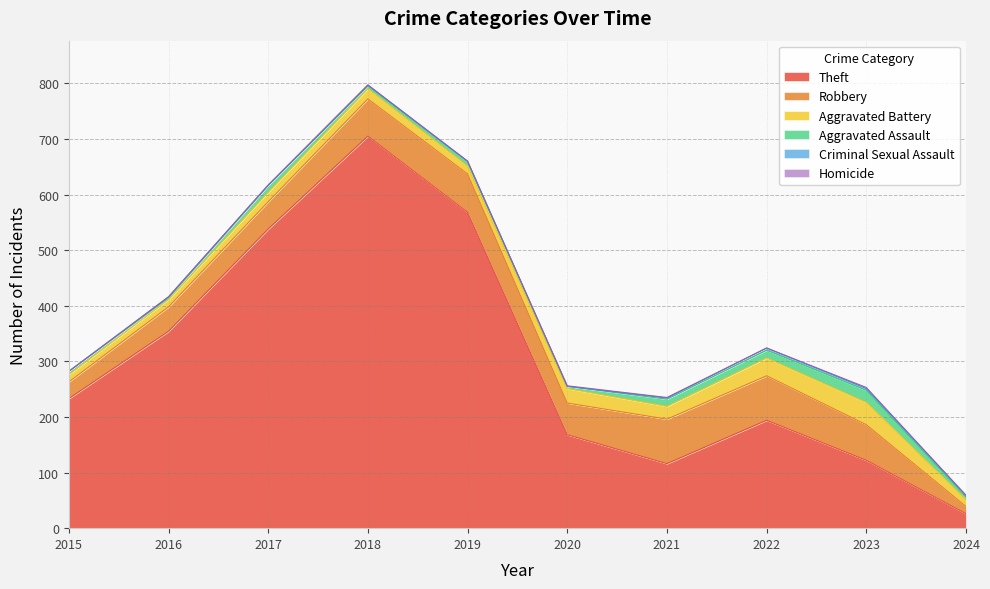

Reading left to right, extract all data points from this chart.

Theft: 2015=233	2016=354	2017=538	2018=705	2019=568	2020=168	2021=116	2022=194	2023=122	2024=26
Robbery: 2015=30	2016=44	2017=49	2018=67	2019=69	2020=57	2021=80	2022=80	2023=64	2024=13
Aggravated Battery: 2015=13	2016=13	2017=17	2018=18	2019=14	2020=26	2021=23	2022=32	2023=40	2024=12
Aggravated Assault: 2015=6	2016=3	2017=12	2018=5	2019=8	2020=4	2021=13	2022=14	2023=22	2024=5
Criminal Sexual Assault: 2015=0	2016=2	2017=1	2018=2	2019=1	2020=0	2021=2	2022=4	2023=3	2024=3
Homicide: 2015=0	2016=0	2017=0	2018=0	2019=0	2020=1	2021=1	2022=0	2023=2	2024=0